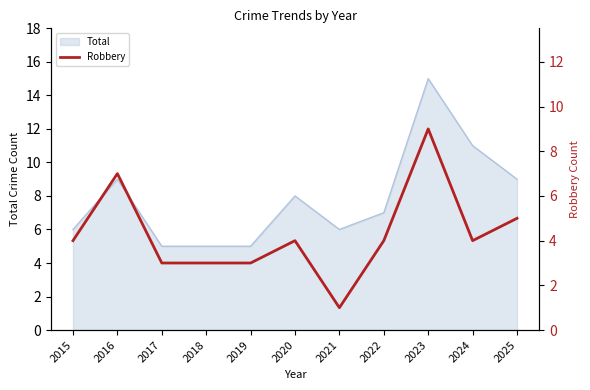

Count the values in the range 3 to 5.

8